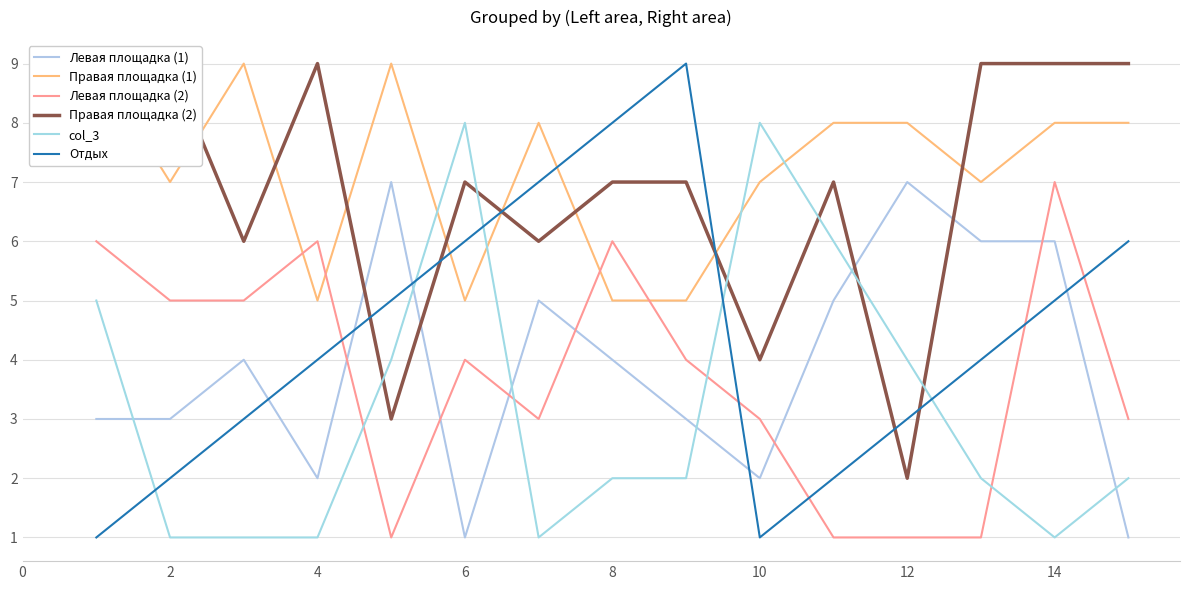

Is it true that Отдых equals 2 at 6?

False